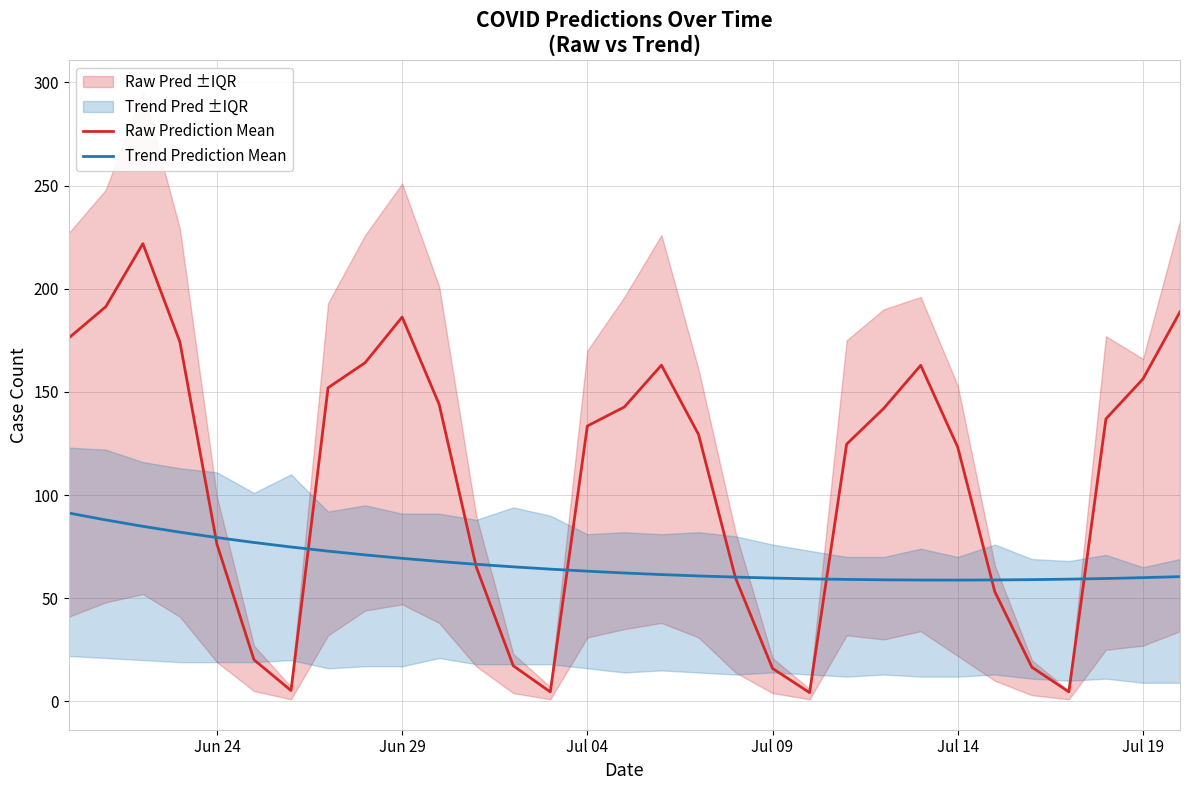

How many values in the Trend Prediction Mean series are below 62?

15